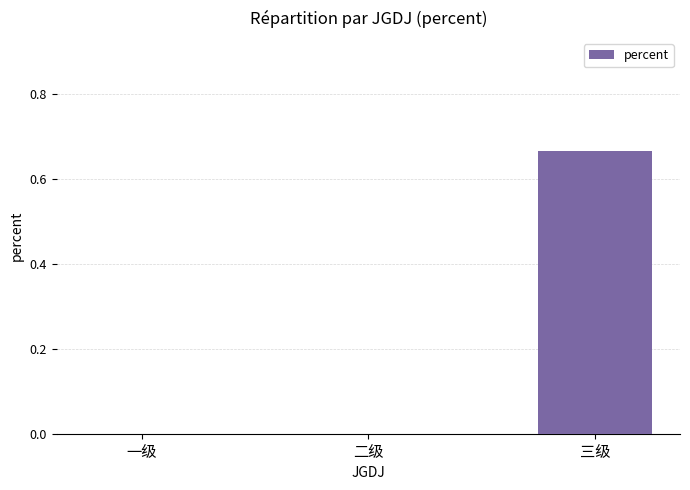

The chart shows a value of 1.1 at 三级. True or false?

False